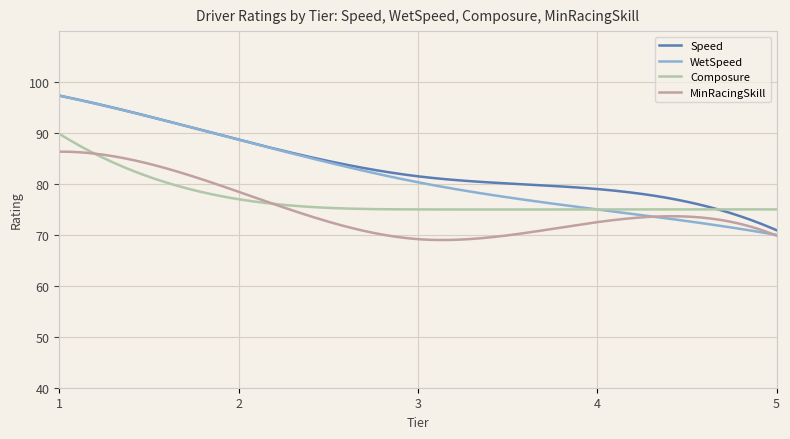

Rank the series by their average value, from highest to lowest.

Speed, WetSpeed, Composure, MinRacingSkill